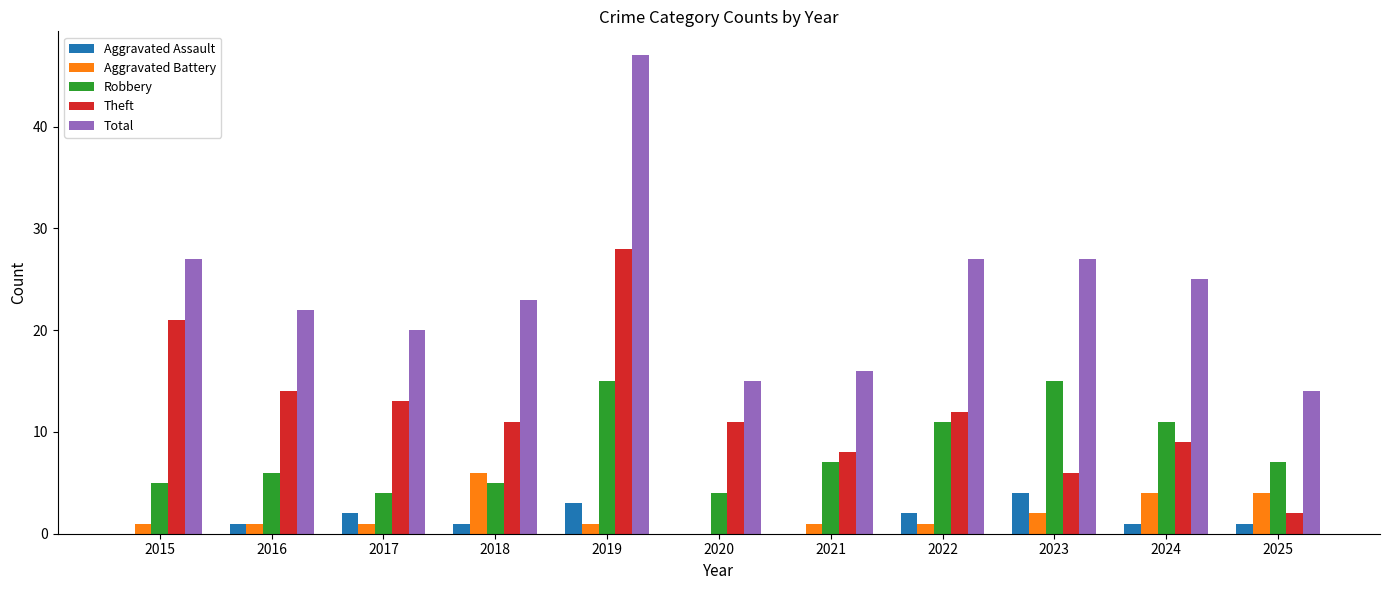

Which series has the largest total across all categories?

Total